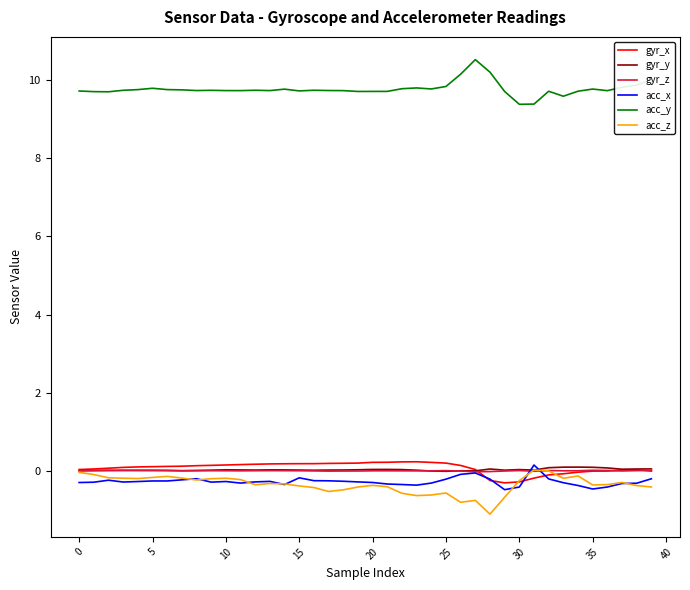

True or false: gyr_y and acc_y cross at least once.

False